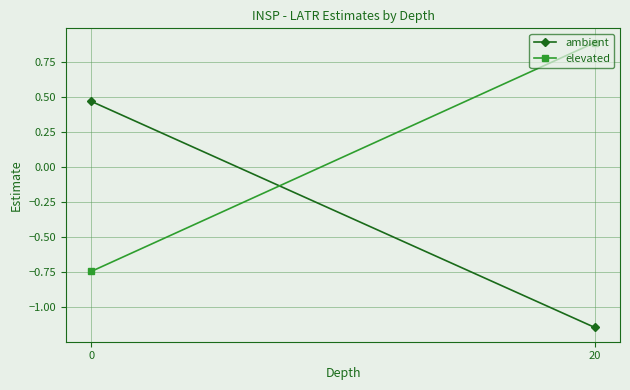

At which category does the chart reach its peak across all series?

20